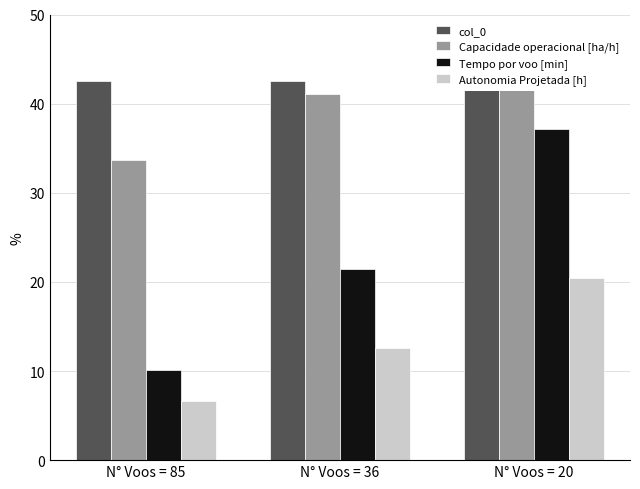

List the series in order of their peak value, highest first.

Capacidade operacional [ha/h], col_0, Tempo por voo [min], Autonomia Projetada [h]